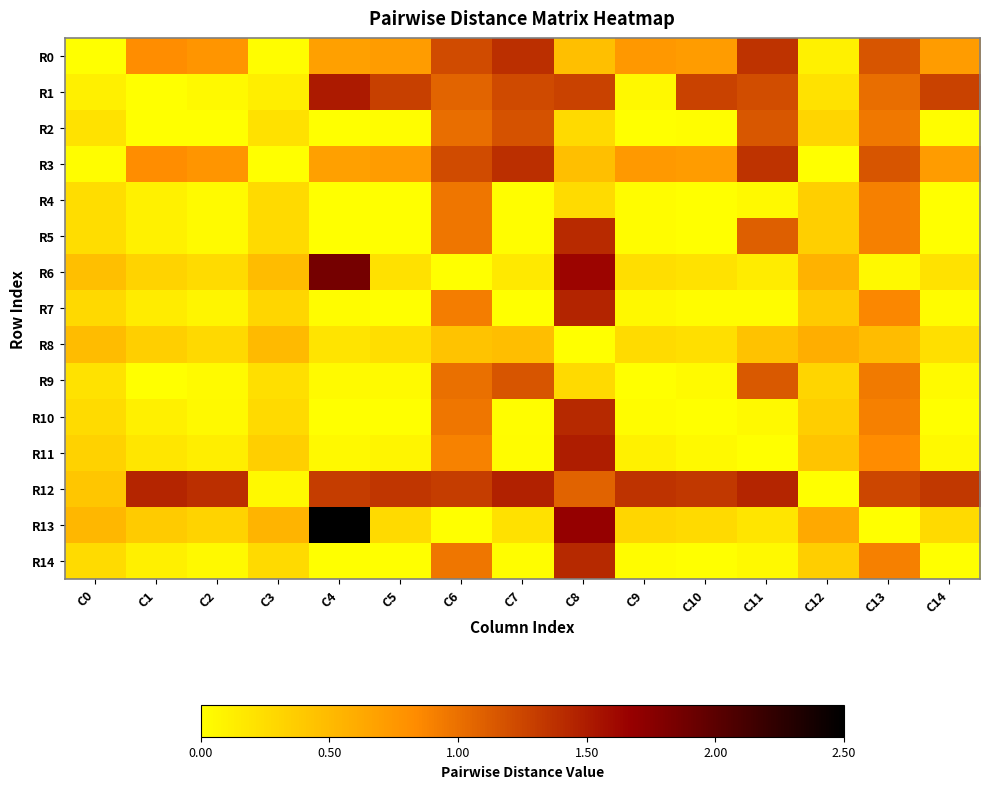

Count the number of data series in this chart.

15